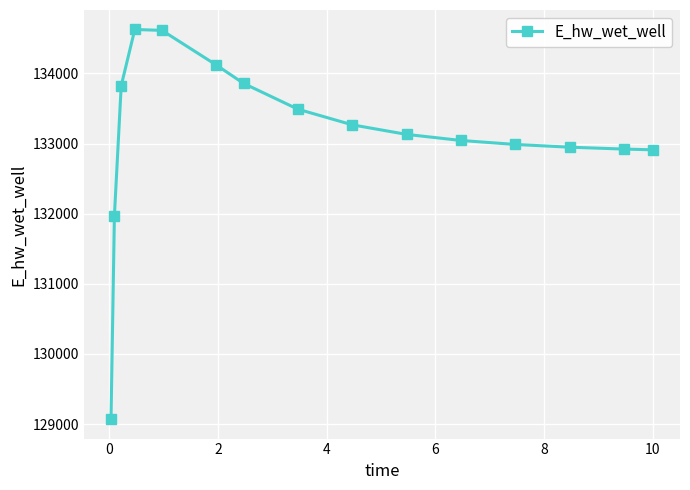

What is the maximum value shown in the chart?

134627.7